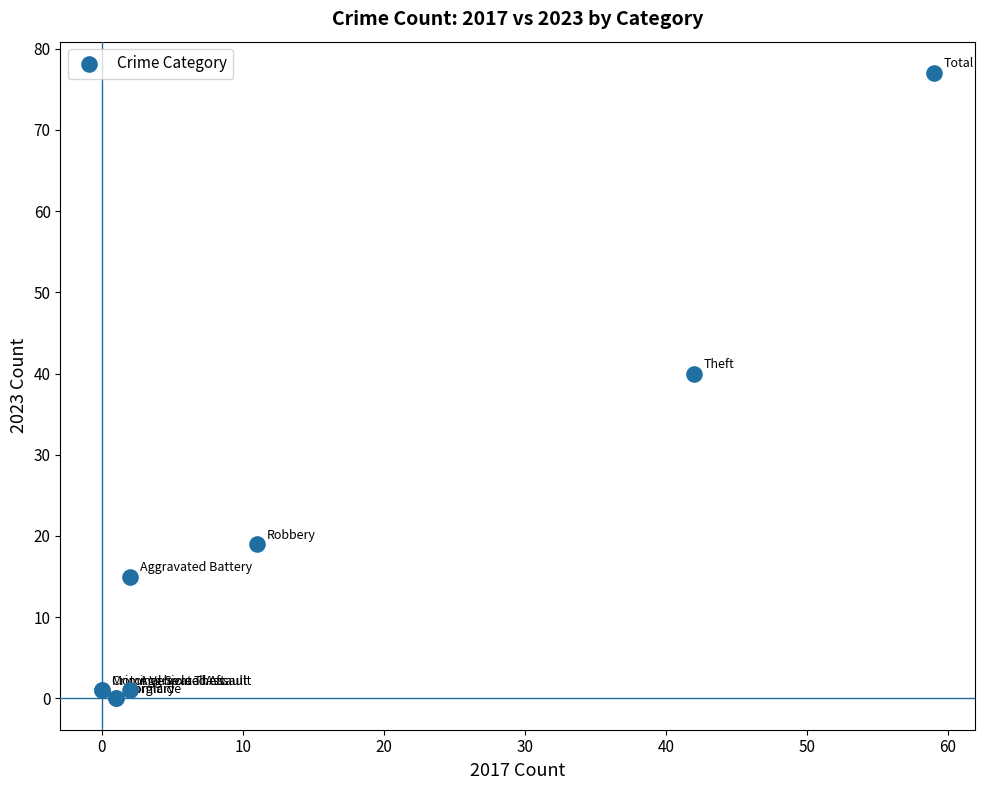

What Y value in the scatter plot is closest to 38?

40